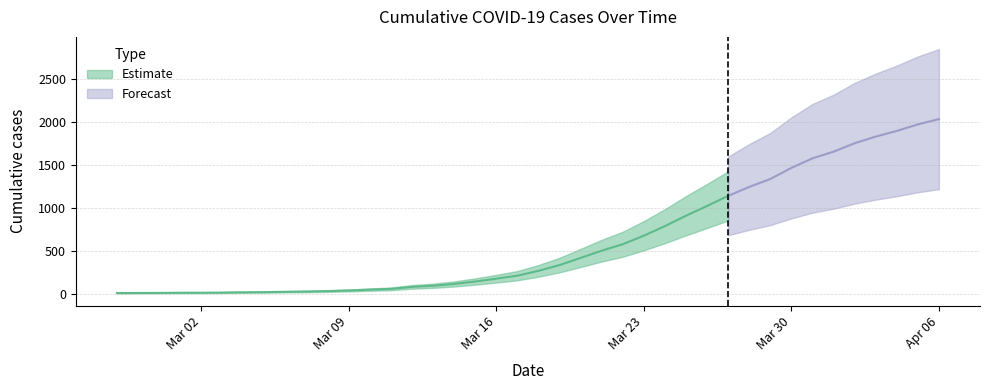

What position from the left is 2020-03-19?

22